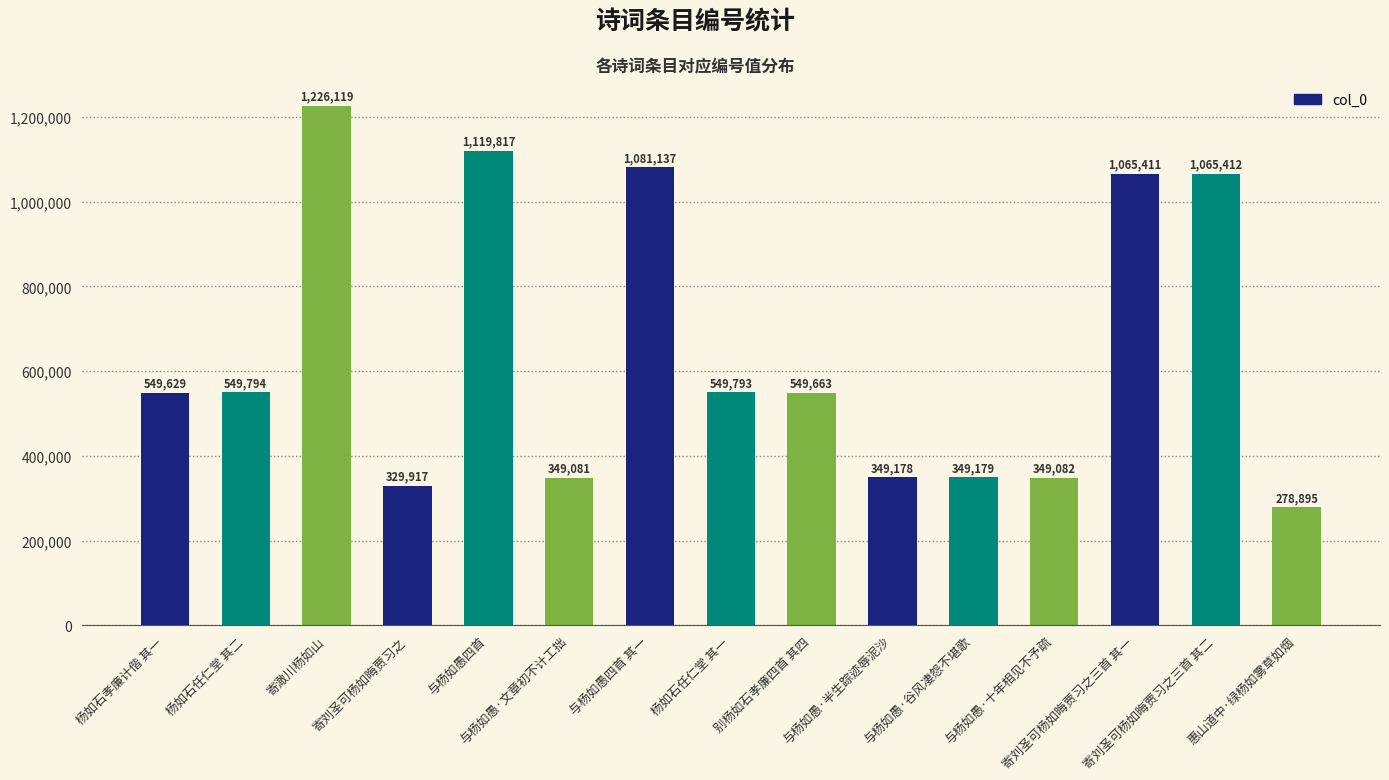

True or false: the data shows 1608817 at 寄刘圣可杨如晦贾习之三首 其二.

False